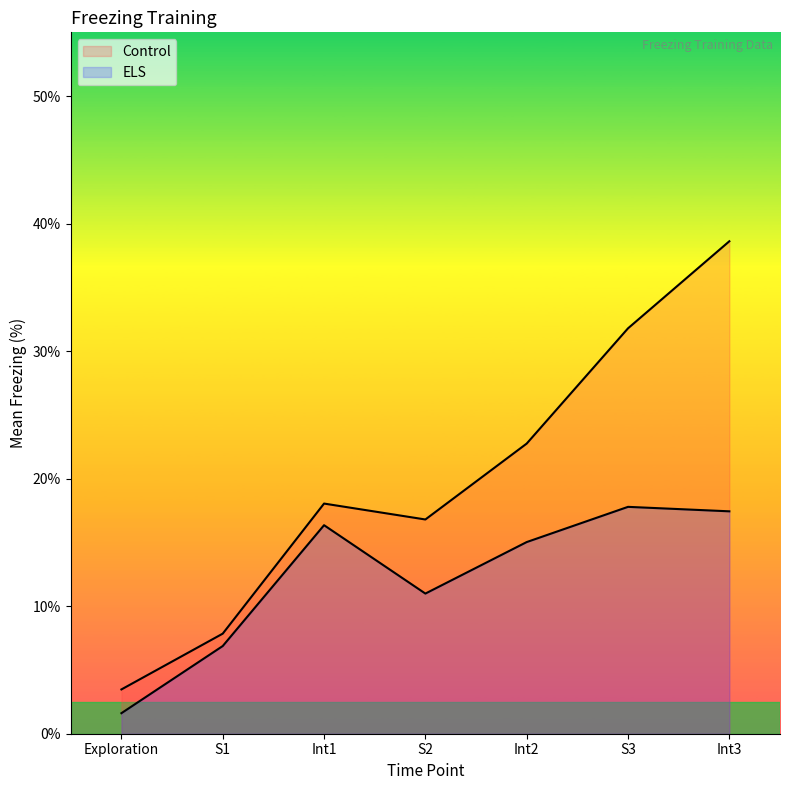

What is the sum of all Control values?

139.3